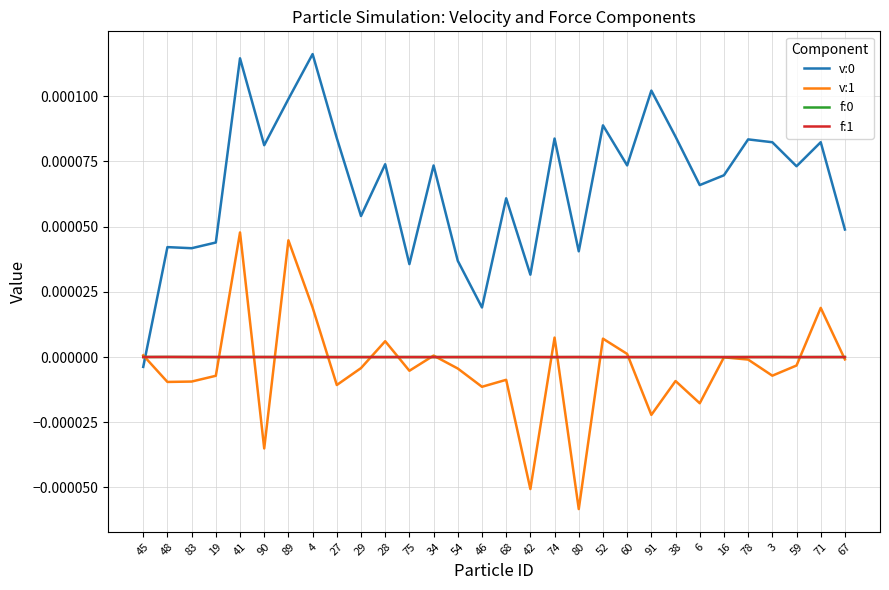

True or false: v:1 and f:1 intersect in this chart.

True